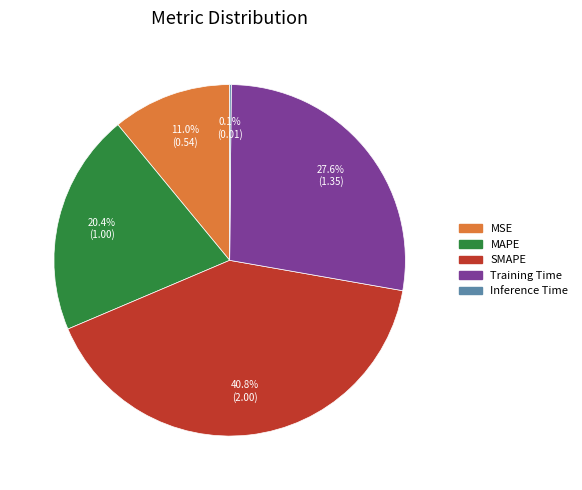

The MSE slice represents 18% of the pie. True or false?

False